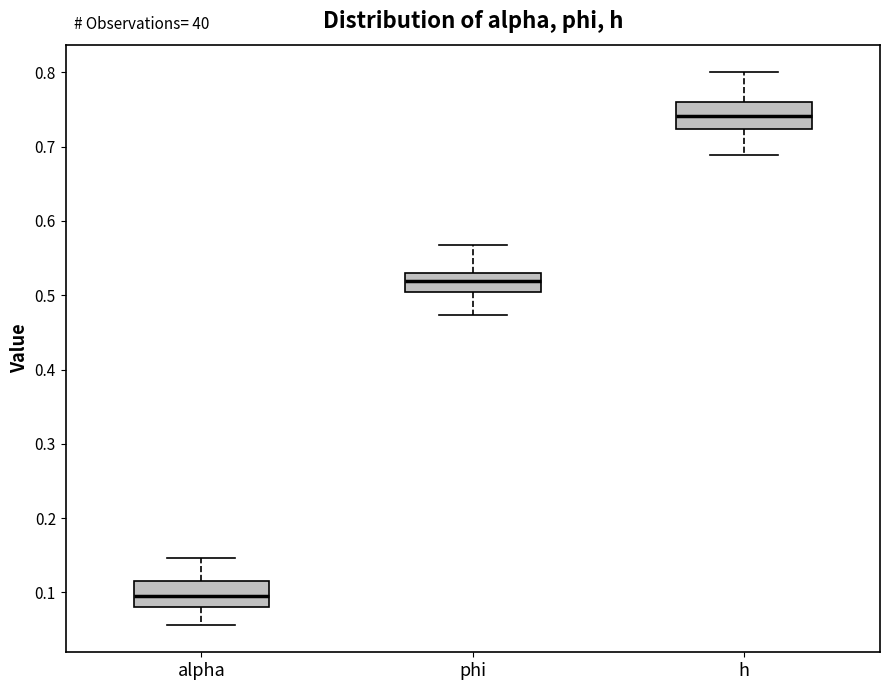

Where is the lower edge of the box for phi on the y-axis? The values are not printed on the chart, so give them approximately, as read against the axis.

0.50